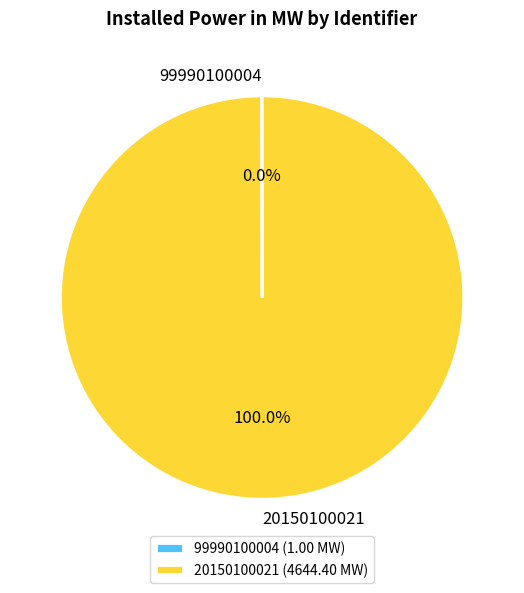

Is there any slice that represents more than half of the pie?

Yes